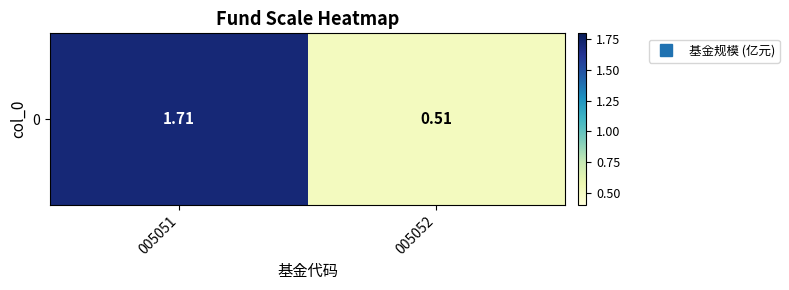

What is the difference between the values at 005051 and 005052?

1.2